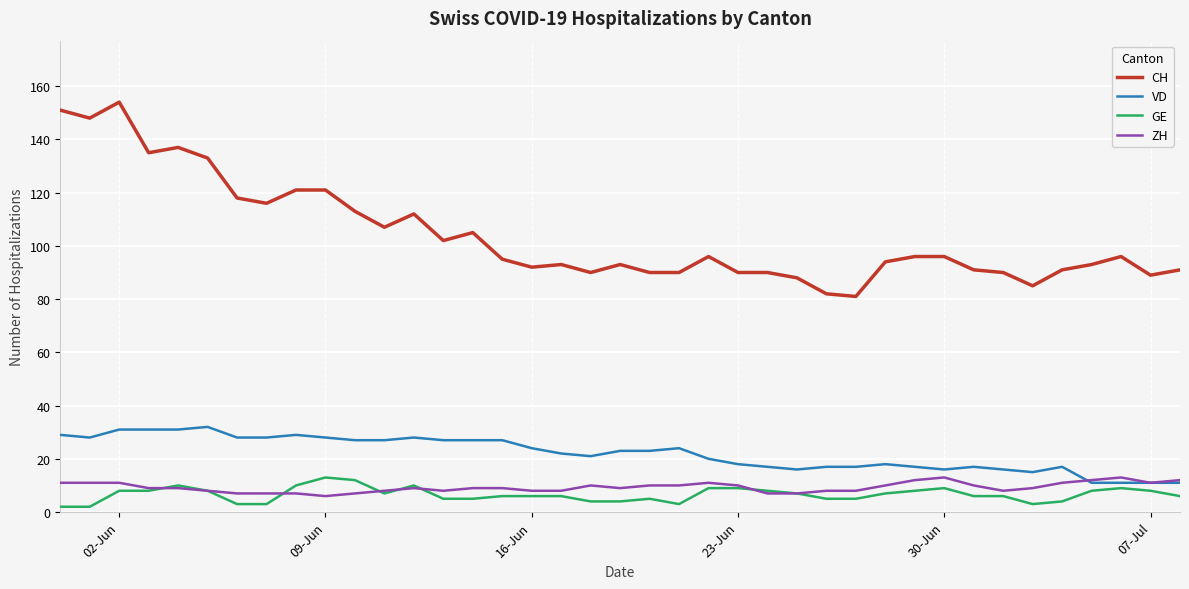

What is the lowest value of the CH series?

81